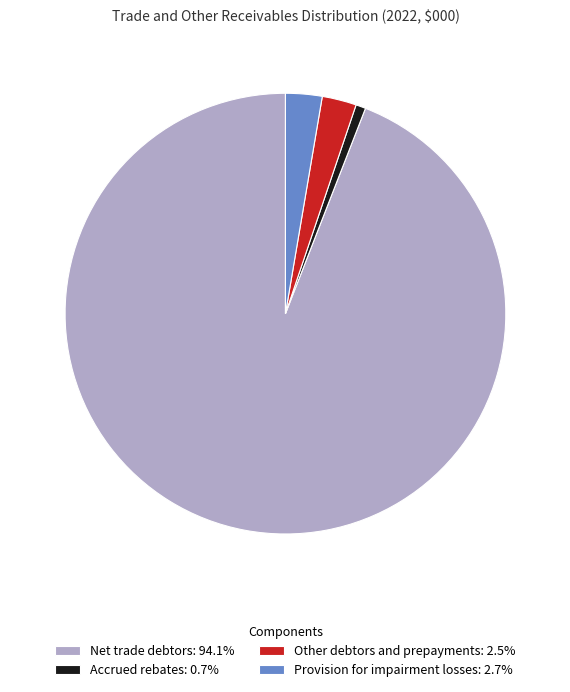

Does Provision for impairment losses: 2.7% account for over 50% of the chart?

No